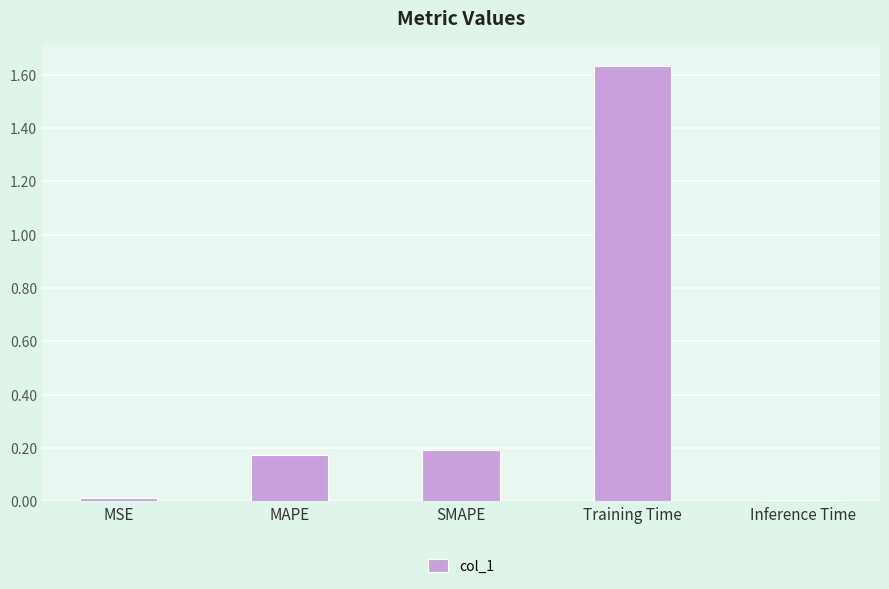

The value at MAPE is 0.1. True or false?

False